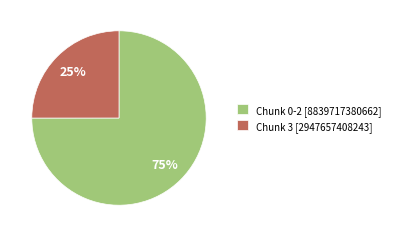

Do Chunk 3 [2947657408243] and Chunk 0-2 [8839717380662] together represent more than half of the pie?

Yes